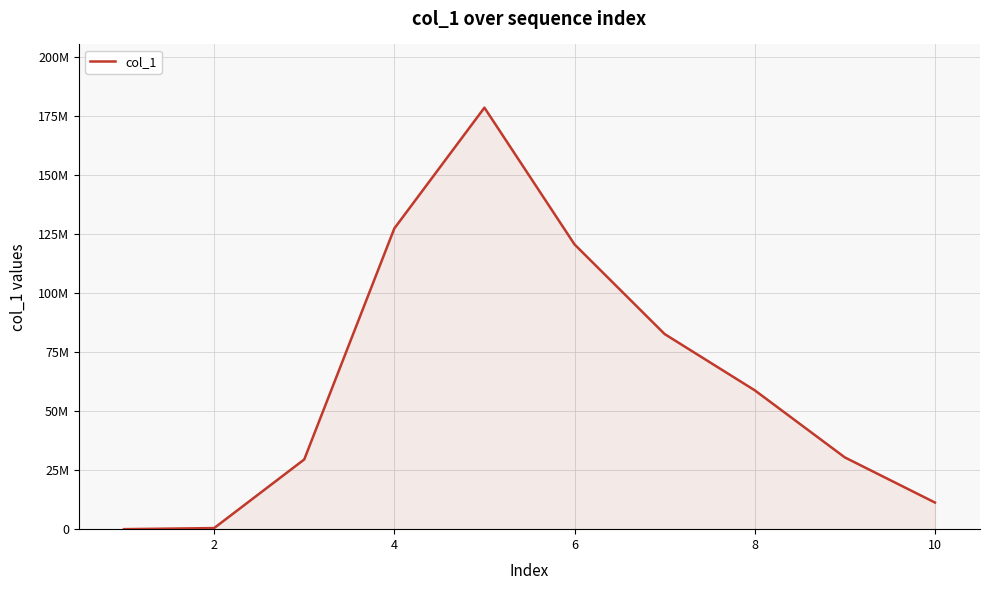

Does the chart display data point markers on the line(s)?

No